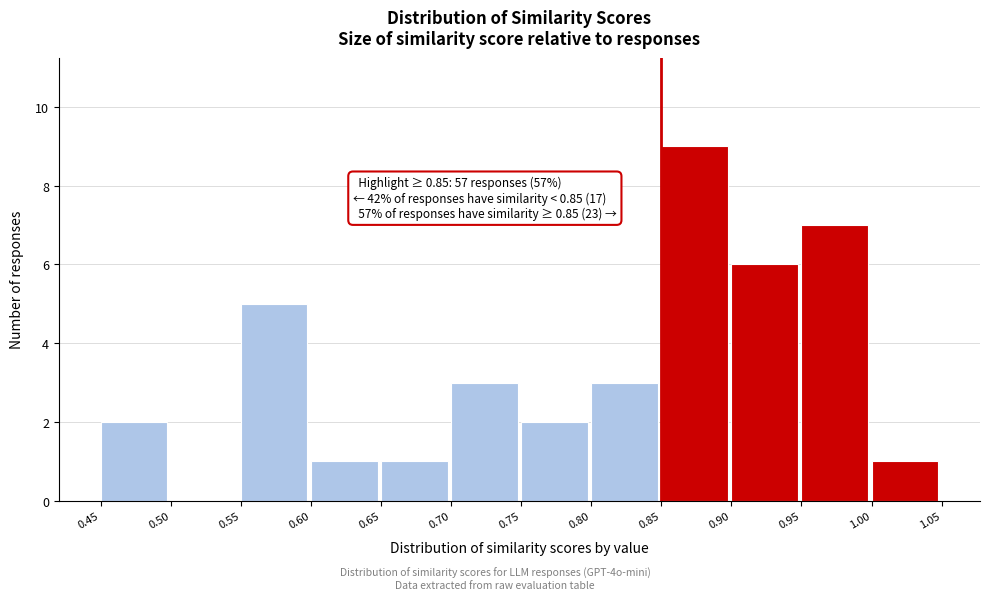

Which range on the x-axis has the tallest bar?

0.85 to 0.90